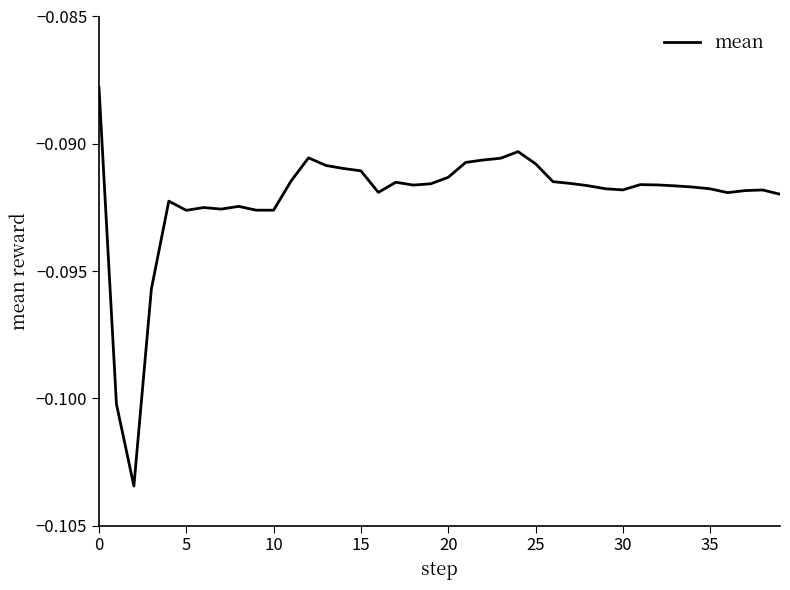

True or false: the data shows -0.2 at 20.

False